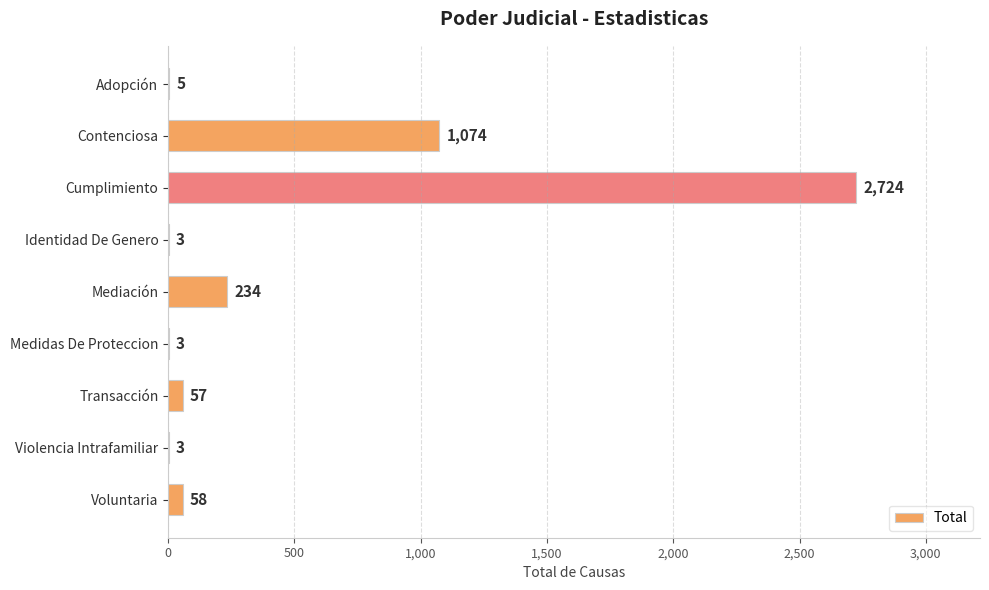

What is the sum of all values?

4161